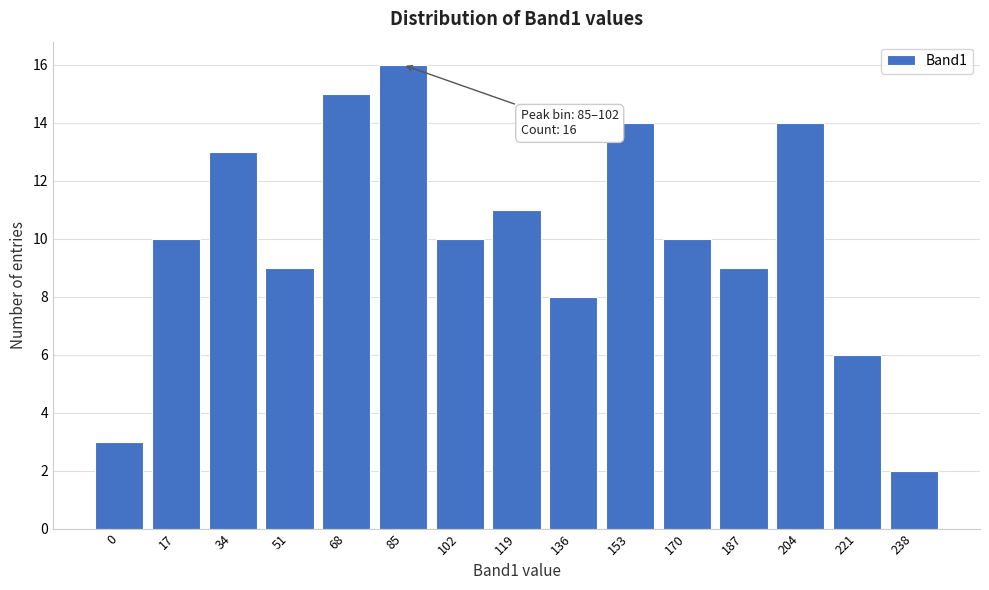

Reading right to left, transcribe all the data shown in this chart.

238=2	221=6	204=14	187=9	170=10	153=14	136=8	119=11	102=10	85=16	68=15	51=9	34=13	17=10	0=3